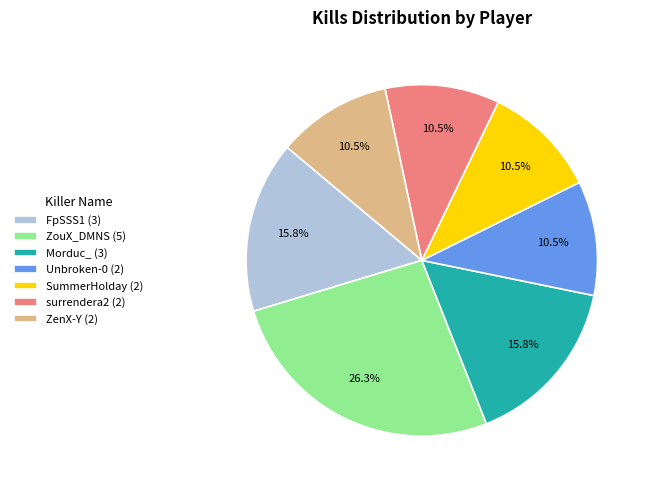

How many slices are in this pie chart?

7